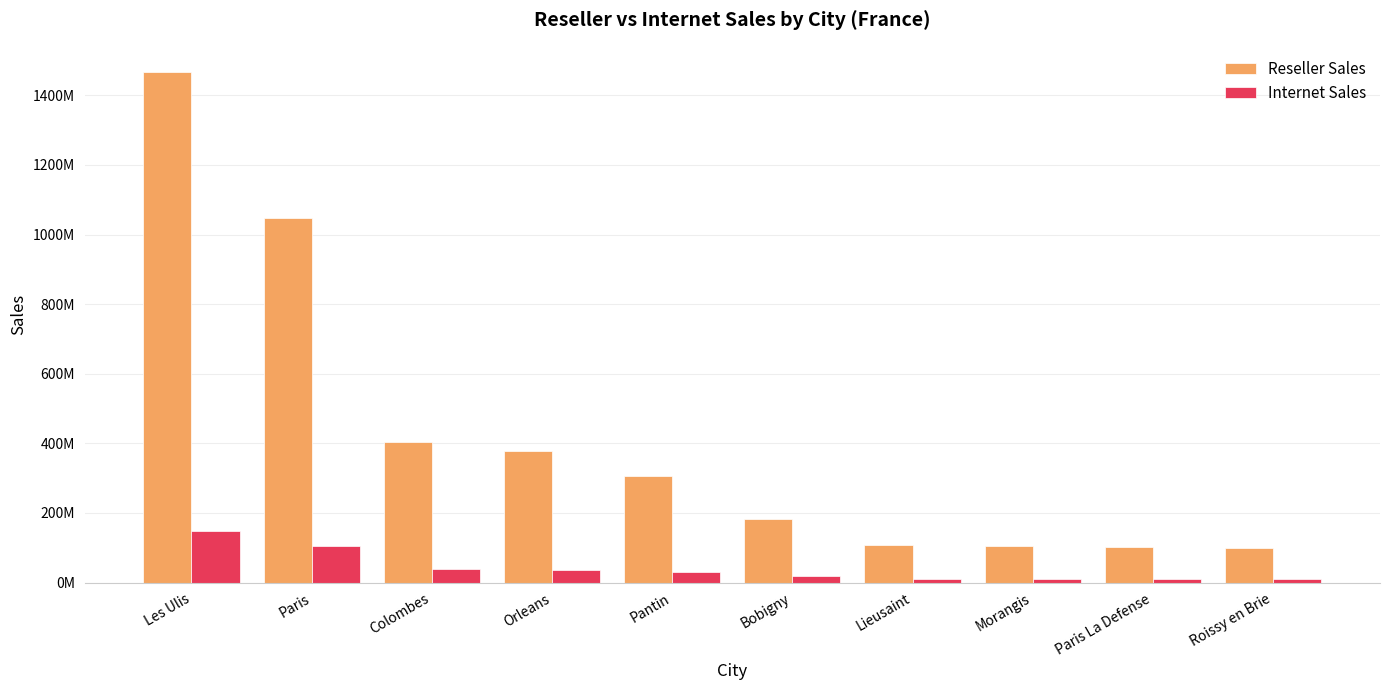

The value of Reseller Sales at Paris La Defense is 143202777.9. True or false?

False